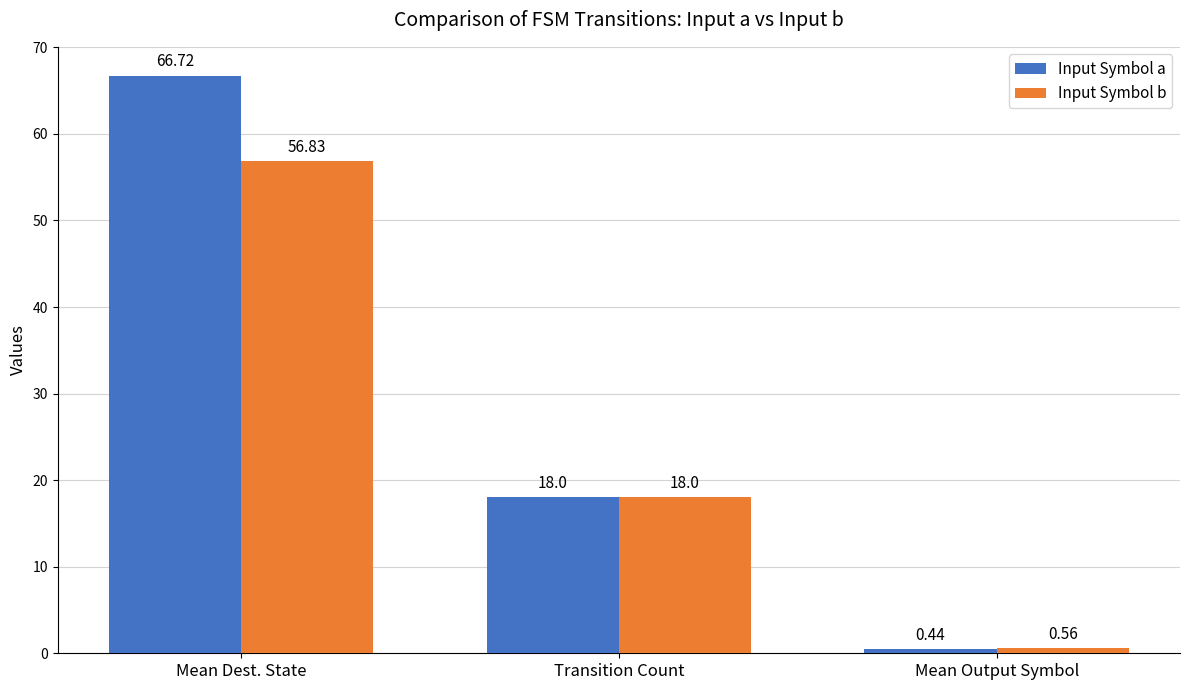

What is the value of the Input Symbol b bar at the 1st from the left?

56.8